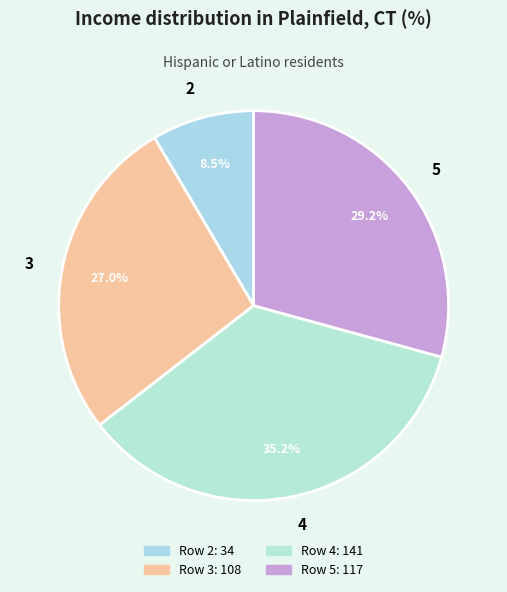

To the nearest percent, what is the average slice percentage?

25%